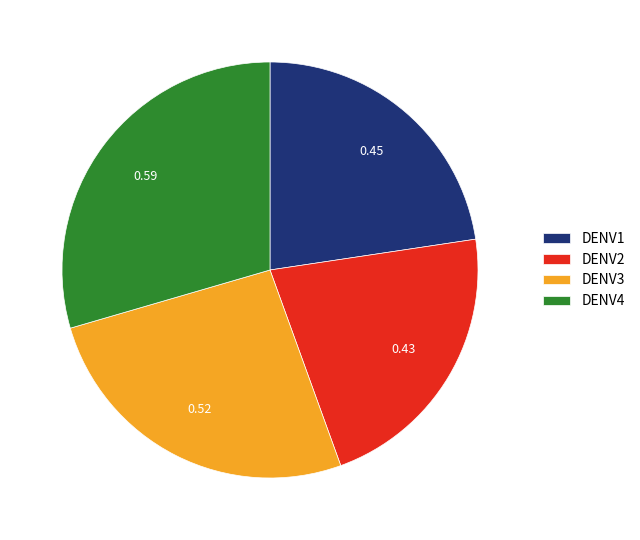

How many slices are in this pie chart?

4